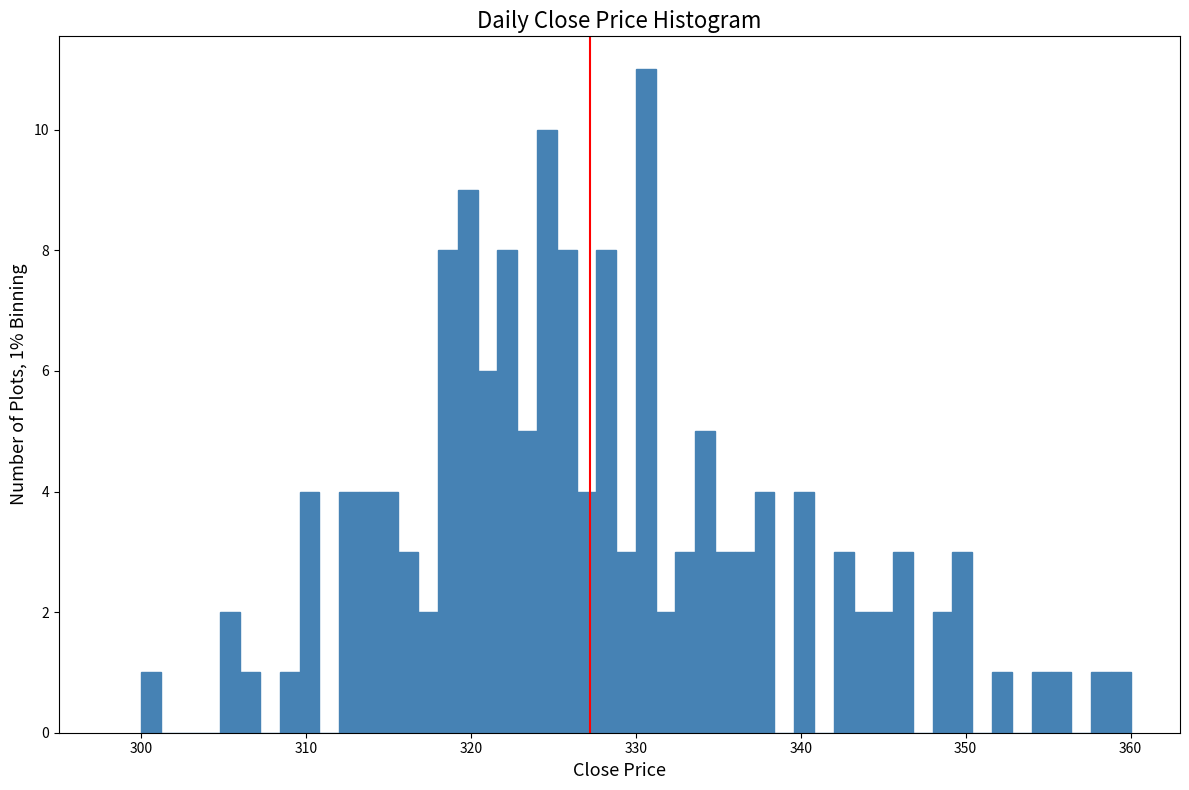

Read against the x-axis, roughly where is the centre of the tallest bar?

331